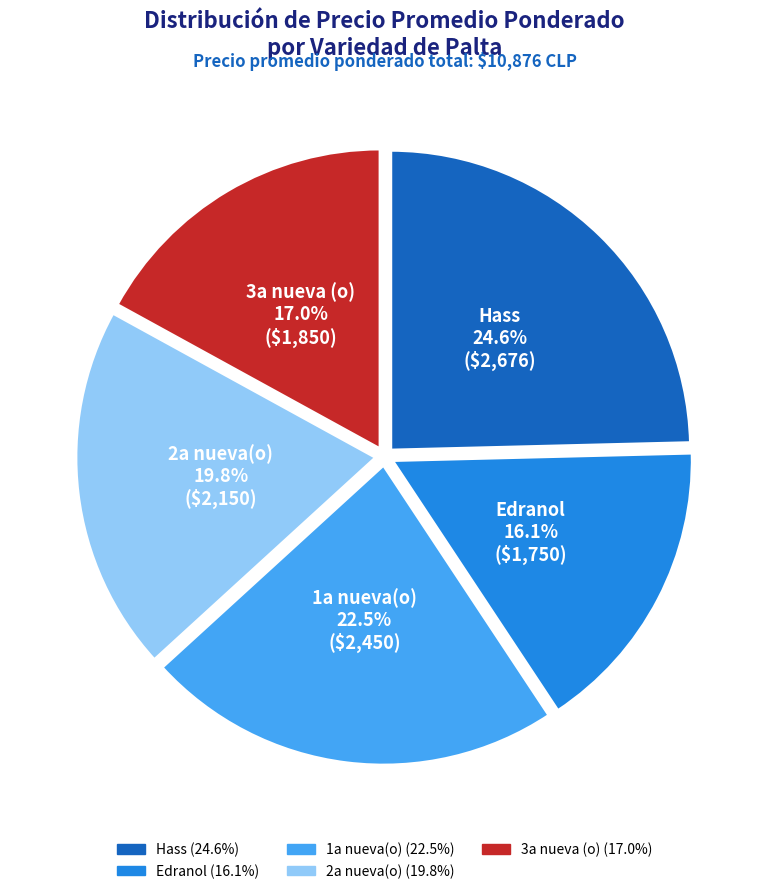

Count the number of slices in the pie.

5